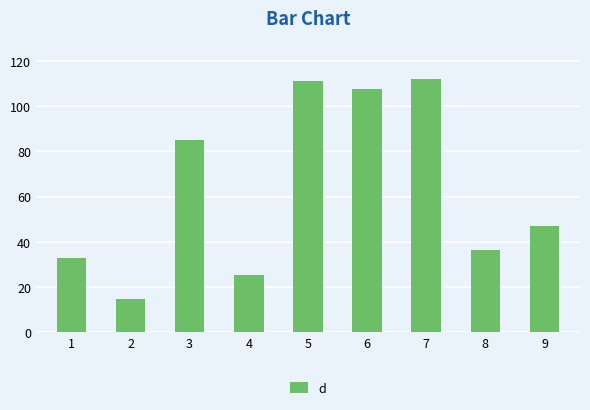

What is the sum of the values at 6 and 3?

192.7